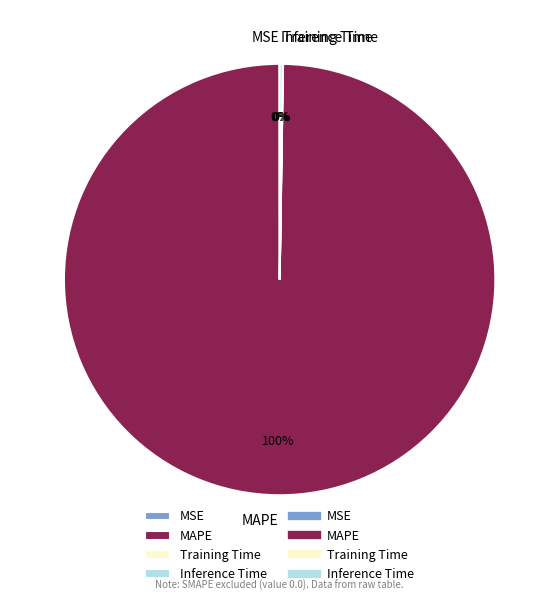

Does any single category account for the majority?

Yes